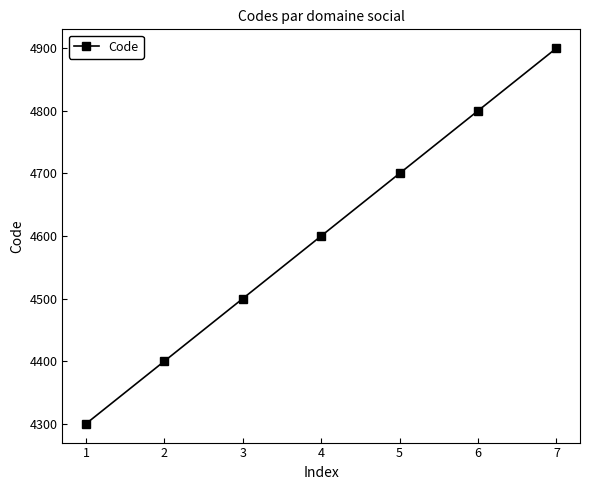

Read the value at 7, to the nearest 10.

4900